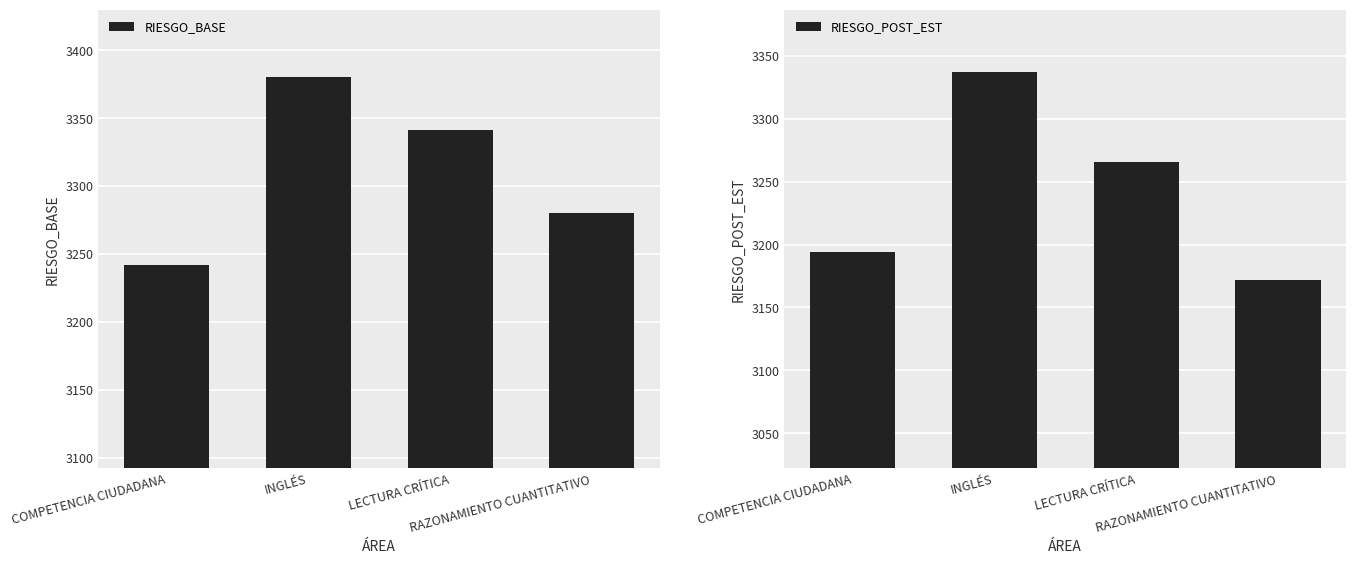

What is the sum of all RIESGO_BASE values?

13243